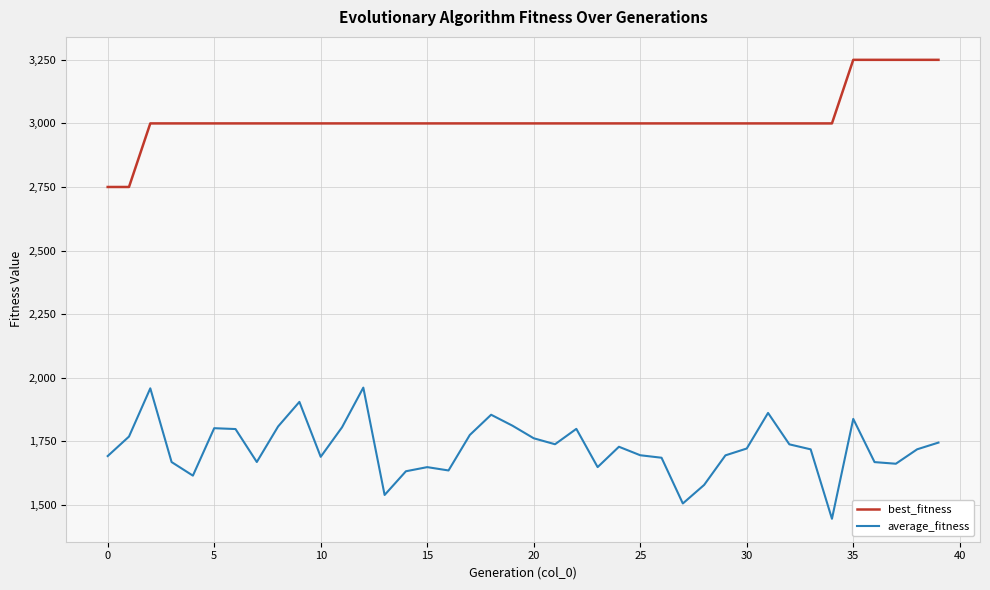

List the series in order of their overall mean, highest first.

best_fitness, average_fitness